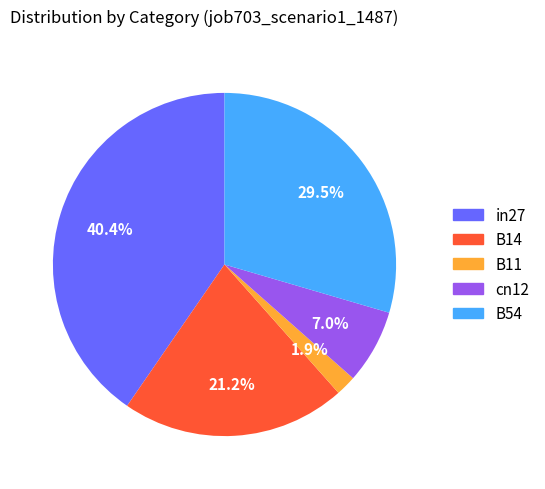

To the nearest percent, what percentage of the pie is cn12?

7%